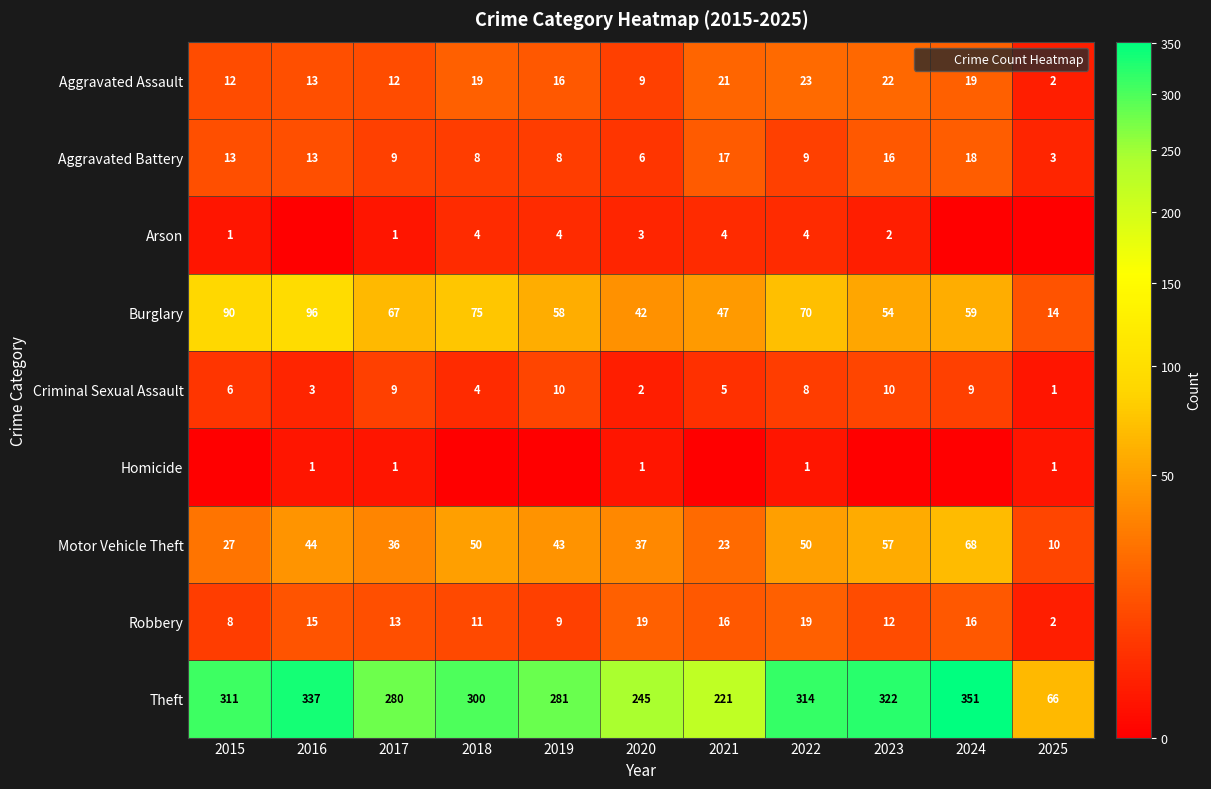

What is the sum of the Aggravated Battery values at 2015 and 2025?

16